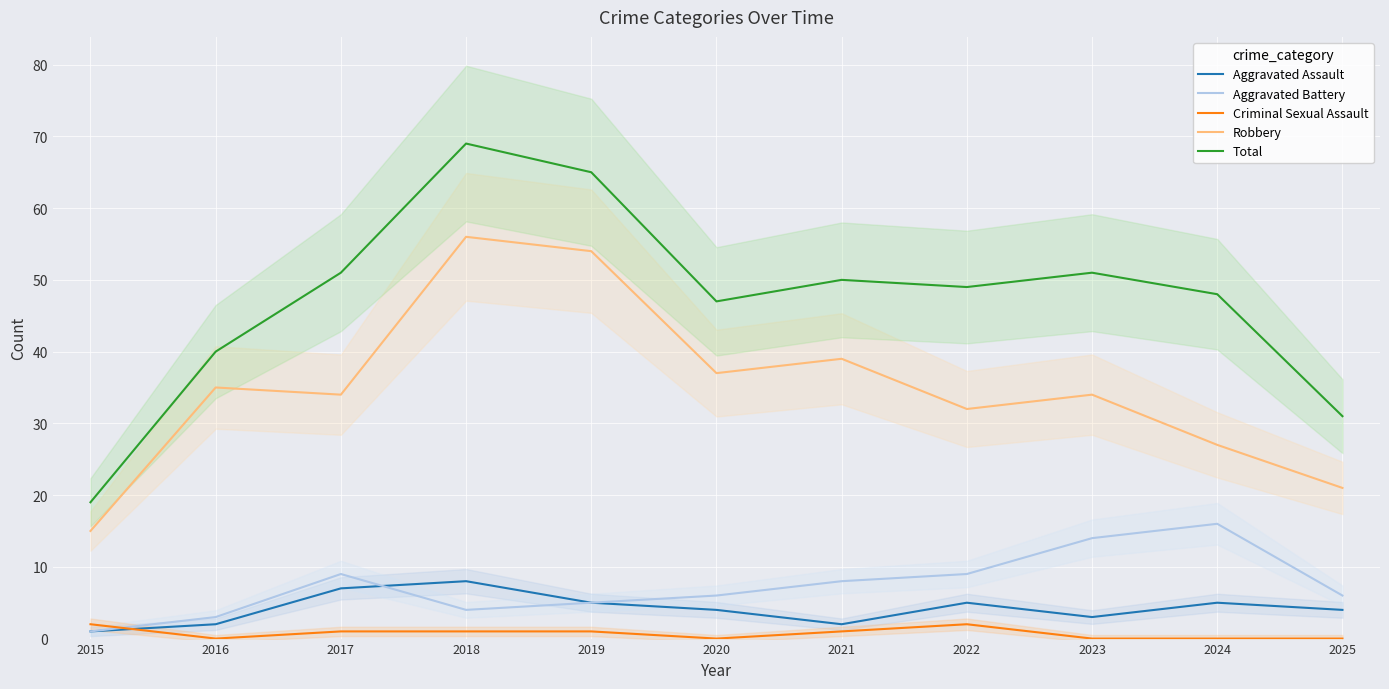

Does the chart display data point markers on the line(s)?

No